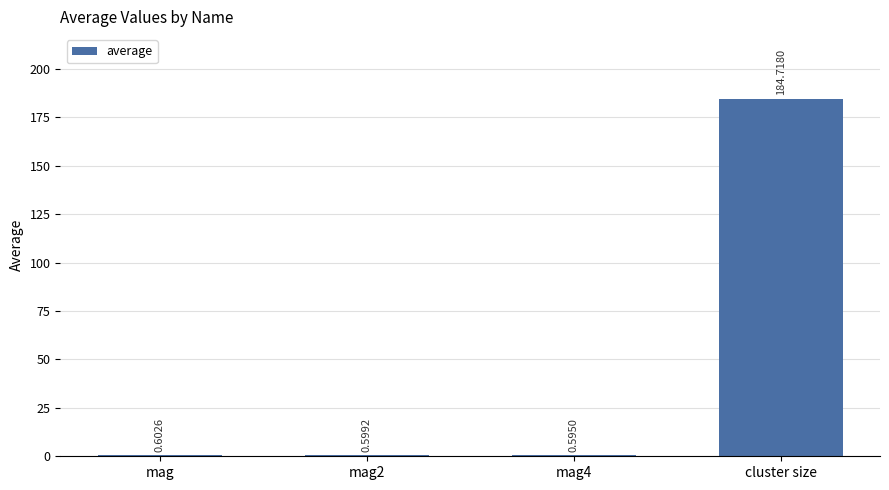

At which category does the chart reach its peak across all series?

cluster size